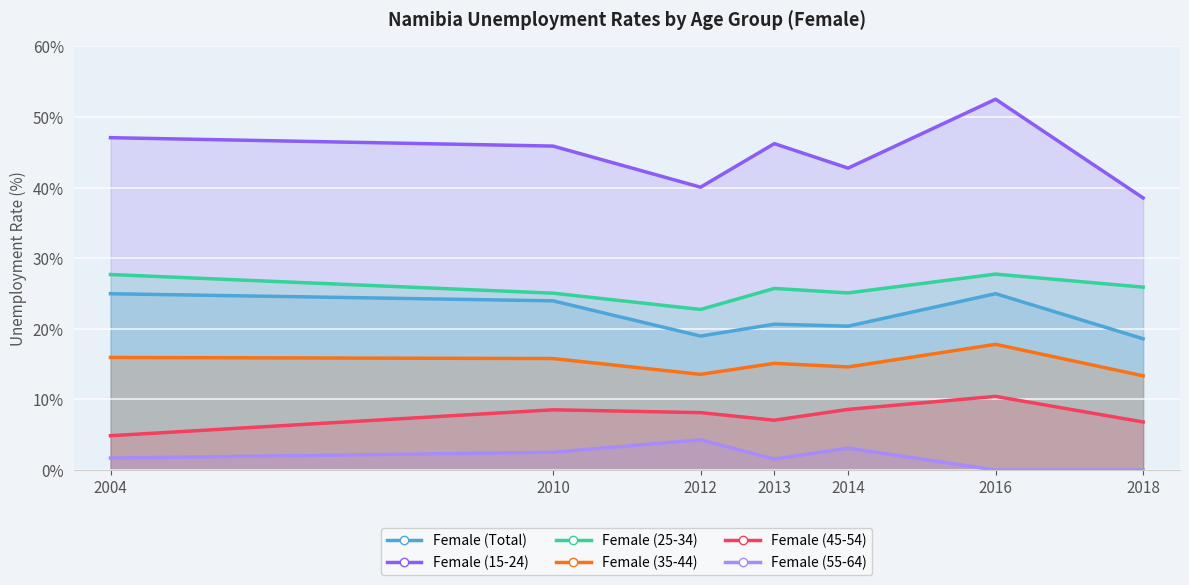

Reading left to right, transcribe all the data shown in this chart.

Female (Total): 25.0	24.0	19.0	20.7	20.4	25.0	18.6
Female (15-24): 47.1	45.9	40.1	46.2	42.8	52.5	38.5
Female (25-34): 27.7	25.0	22.7	25.7	25.1	27.7	25.9
Female (35-44): 15.9	15.8	13.6	15.1	14.6	17.8	13.3
Female (45-54): 4.9	8.5	8.1	7.1	8.6	10.4	6.8
Female (55-64): 1.7	2.5	4.3	1.6	3.1	0.0	0.0